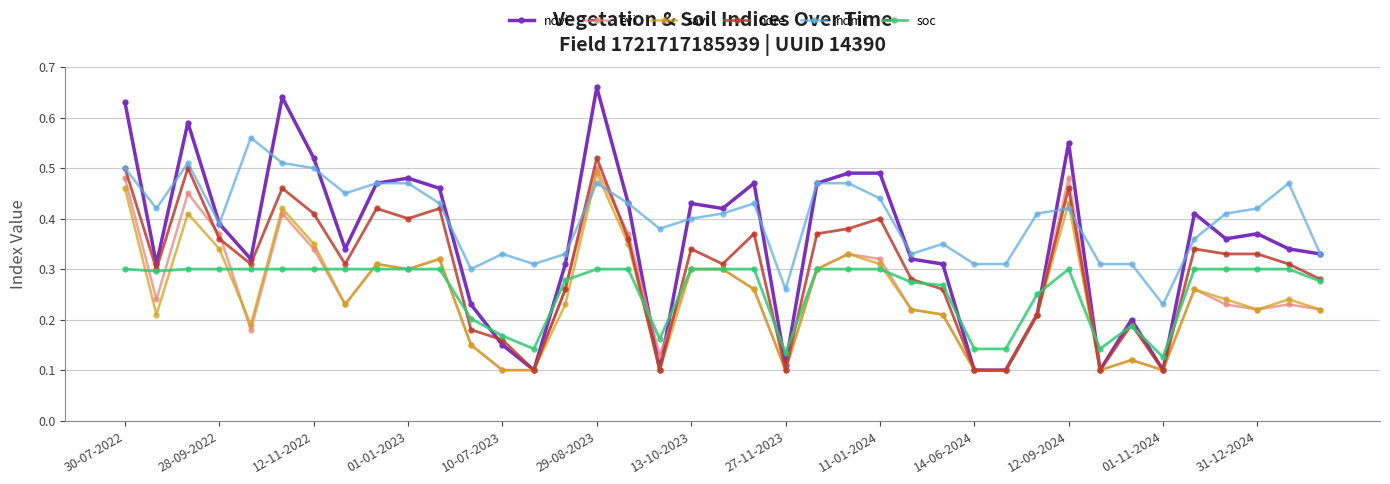

Which series has the largest total across all categories?

ndmi